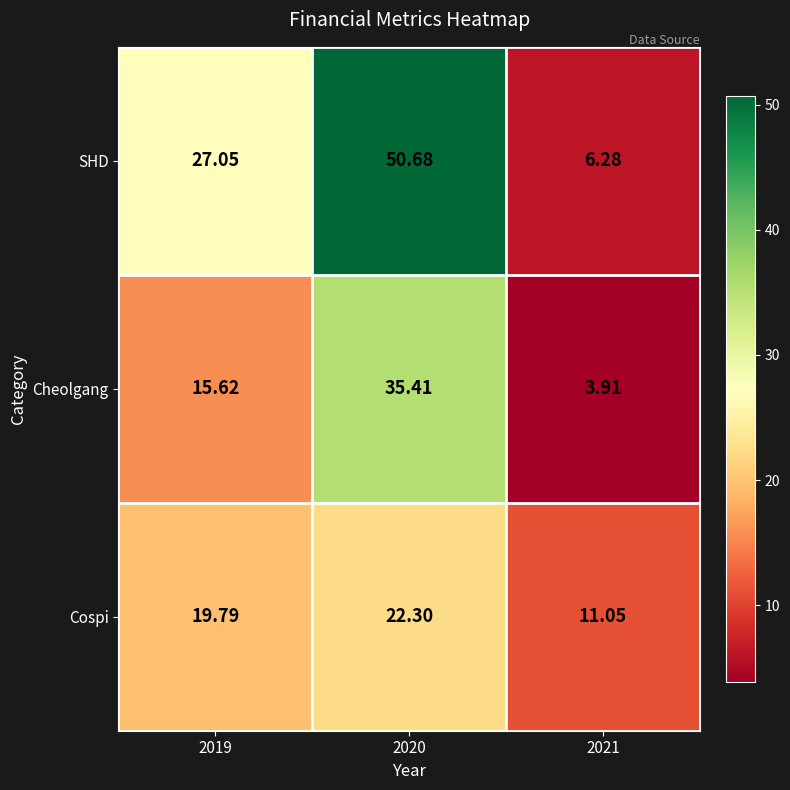

List the series in order of their peak value, highest first.

SHD, Cheolgang, Cospi